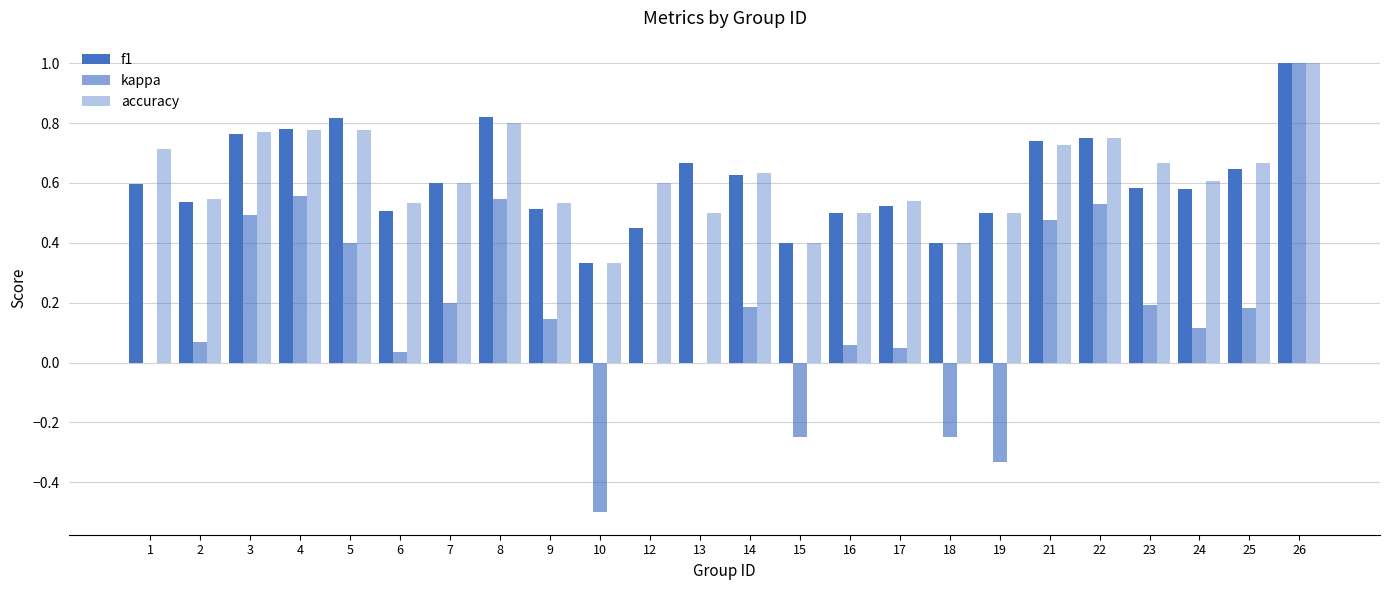

Are the bars grouped side by side (vs. stacked)?

Yes